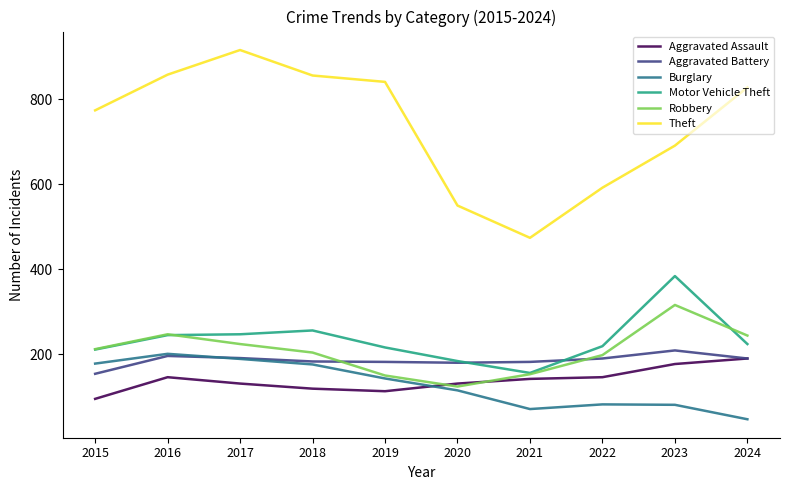

True or false: Theft and Robbery cross at least once.

False